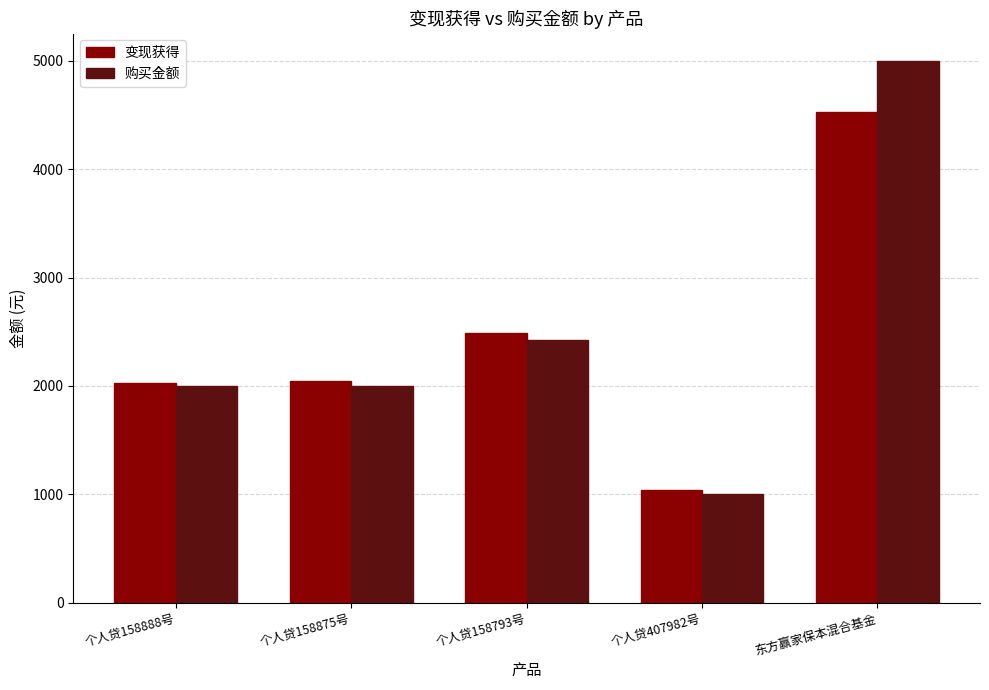

What is the label of the 5th bar from the left?

东方赢家保本混合基金